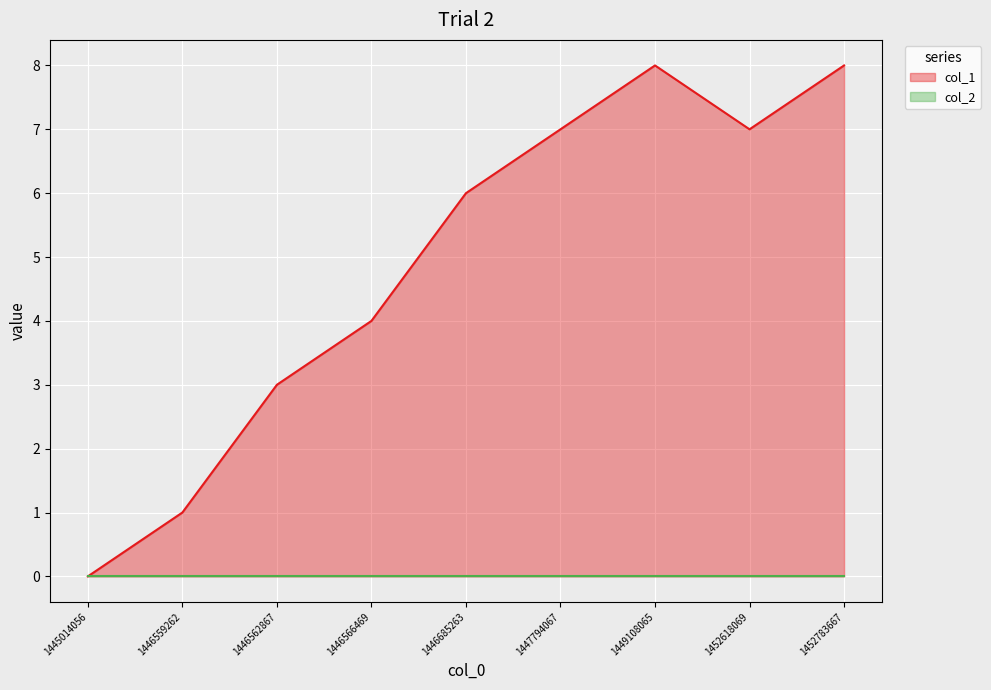

Reading right to left, transcribe all the data shown in this chart.

1452783667=8	1452618069=7	1449108065=8	1447794067=7	1446685263=6	1446566469=4	1446562867=3	1446559262=1	1445014056=0